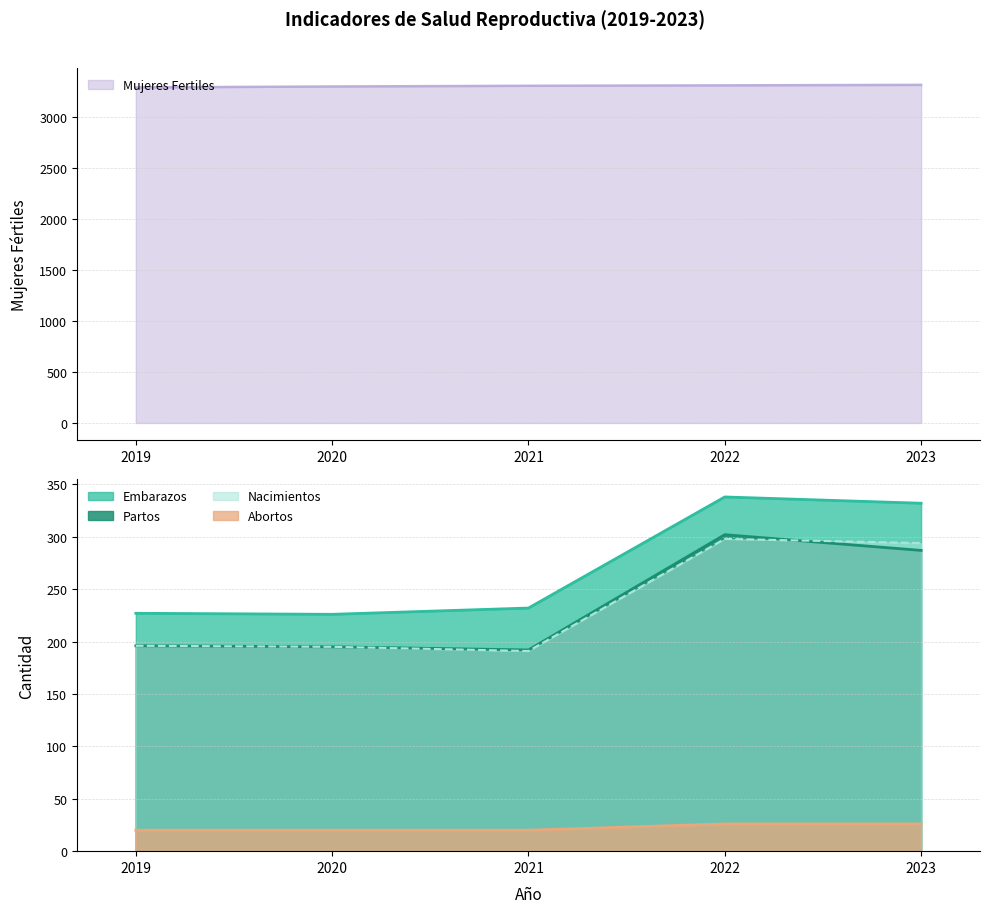

At how many categories does at least one series exceed 2799?

5